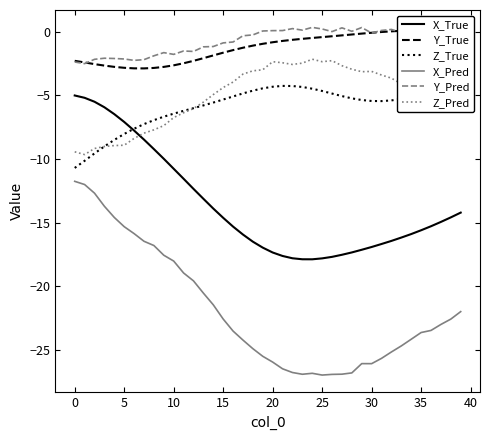

True or false: X_Pred has a value of -11.8 at 0.

True